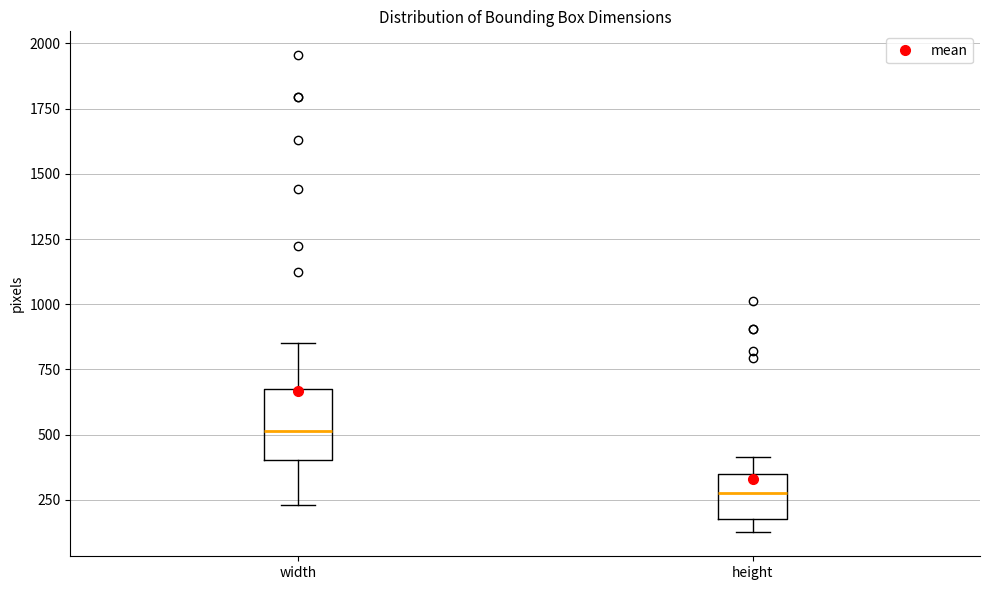

Which box's median line is the highest?

width